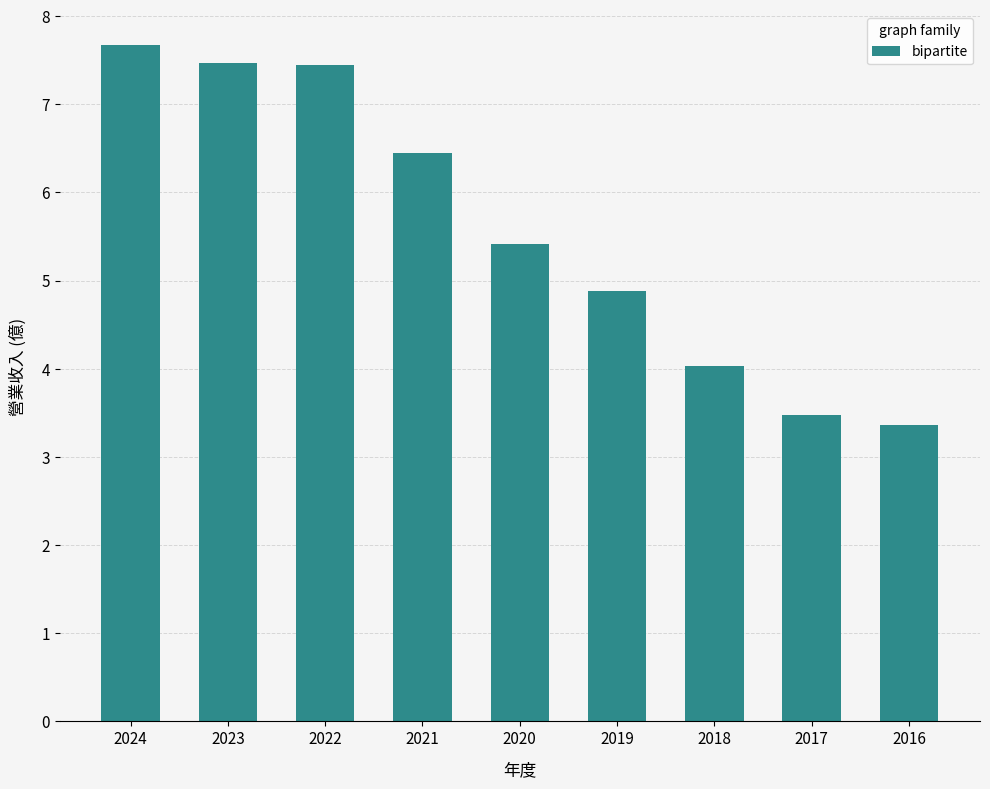

The chart shows a value of 4.2 at 2024. True or false?

False